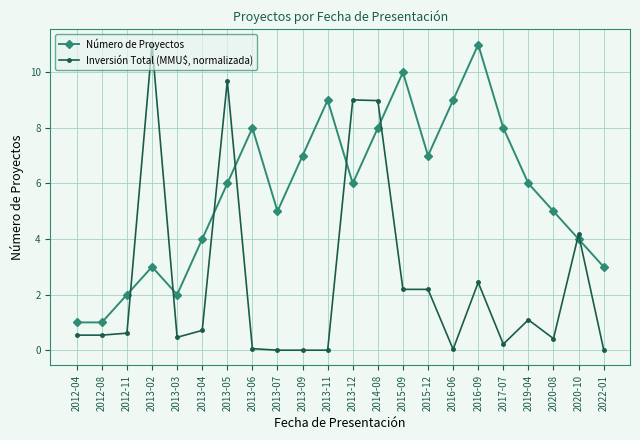

What are all the series names shown in the legend?

Número de Proyectos, Inversión Total (MMU$, normalizada)